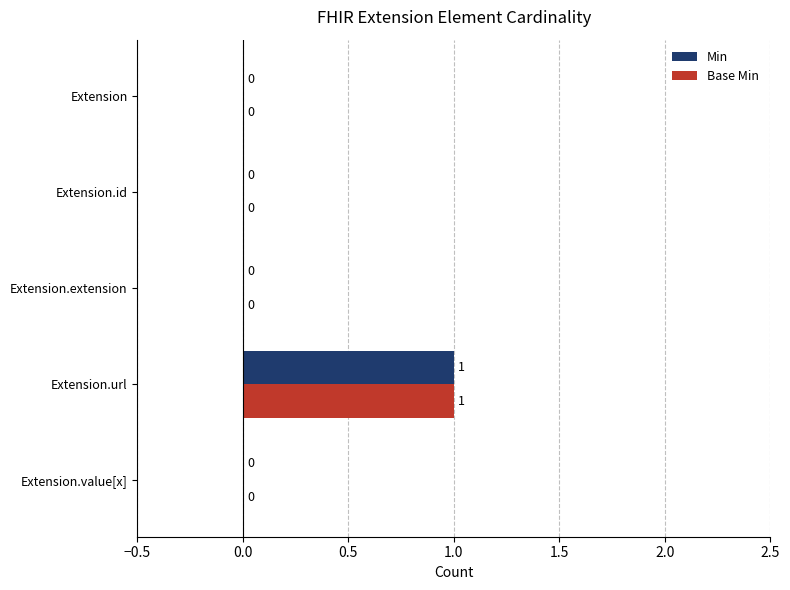

Which category has the highest value in the Base Min series?

Extension.url